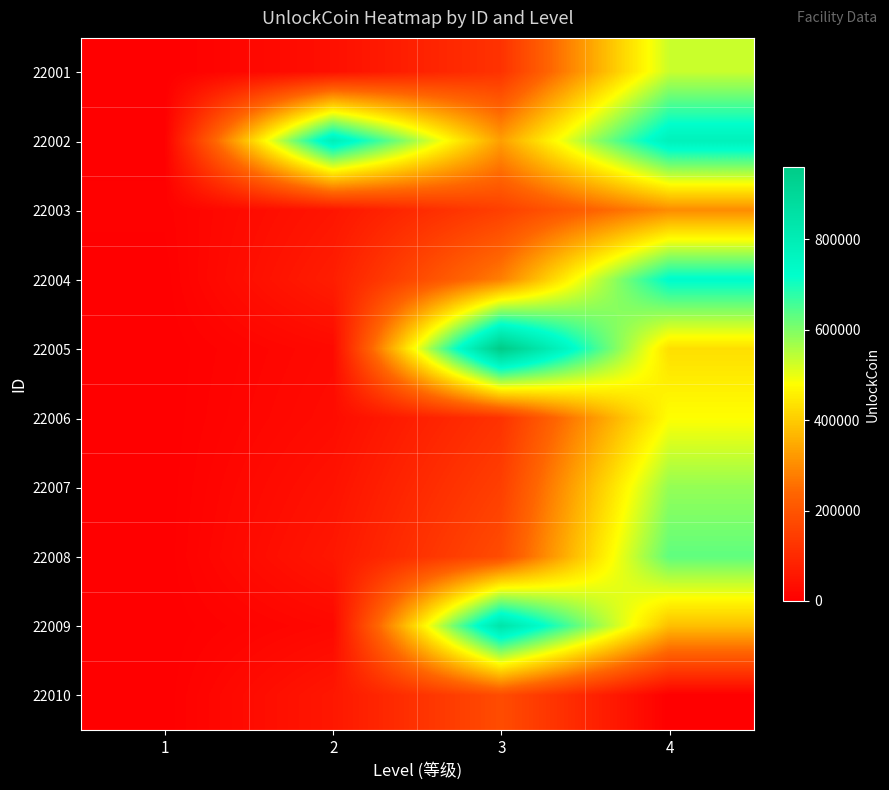

Rank the series by their maximum value, from highest to lowest.

22005, 22009, 22002, 22004, 22008, 22007, 22001, 22006, 22003, 22010